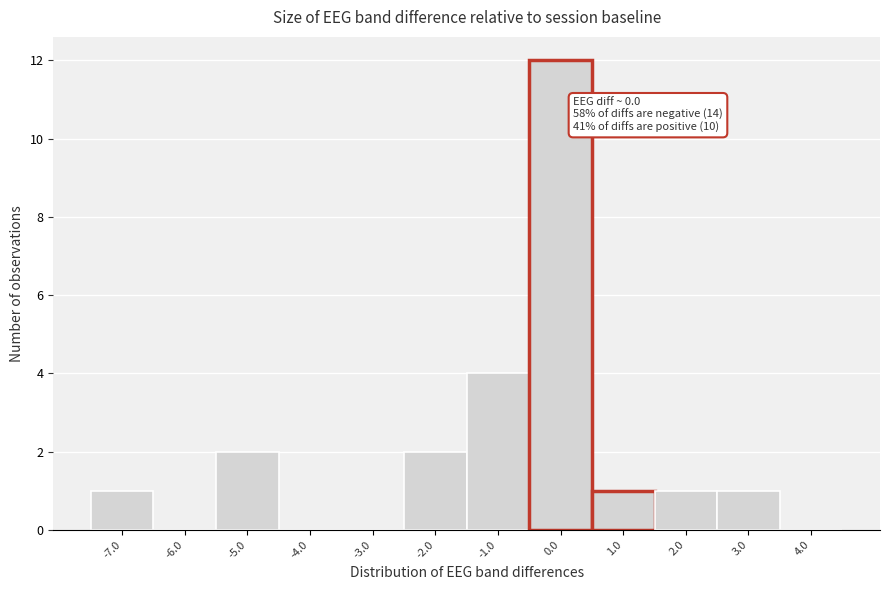

Over which range of the x-axis is the bar tallest?

-0.5 to 0.5